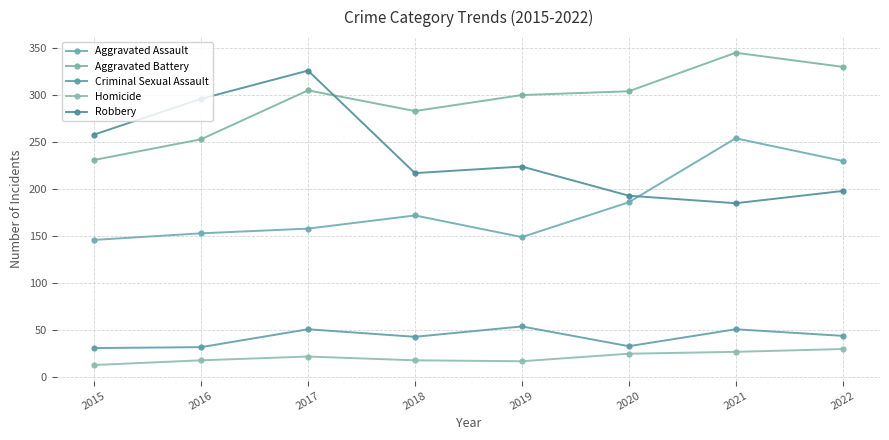

How many series are shown in this chart?

5